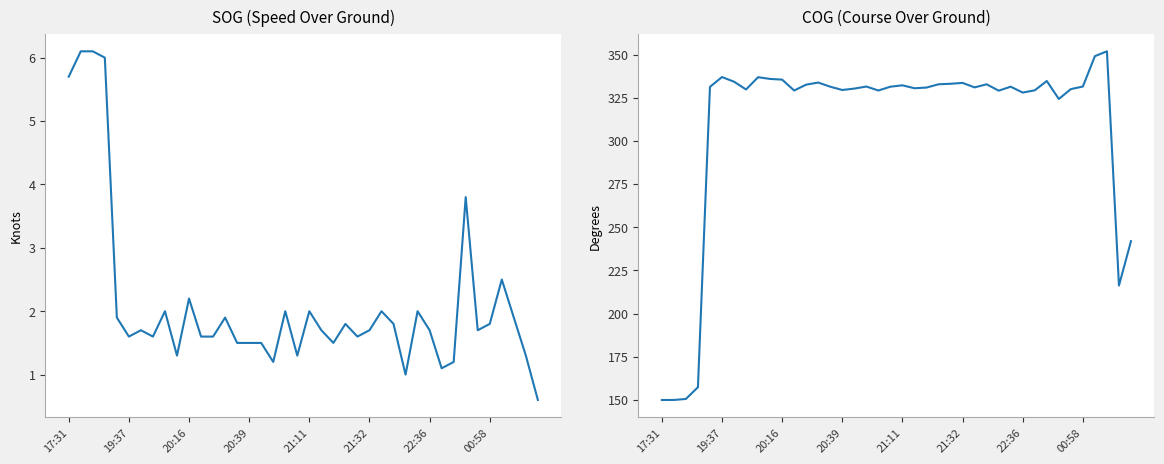

Does the chart display data point markers on the line(s)?

No